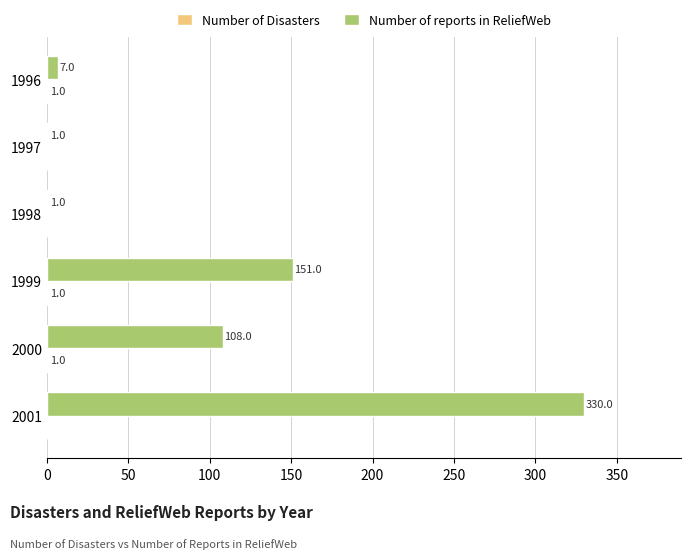

Where is Number of reports in ReliefWeb nearest to the value 165?

1999